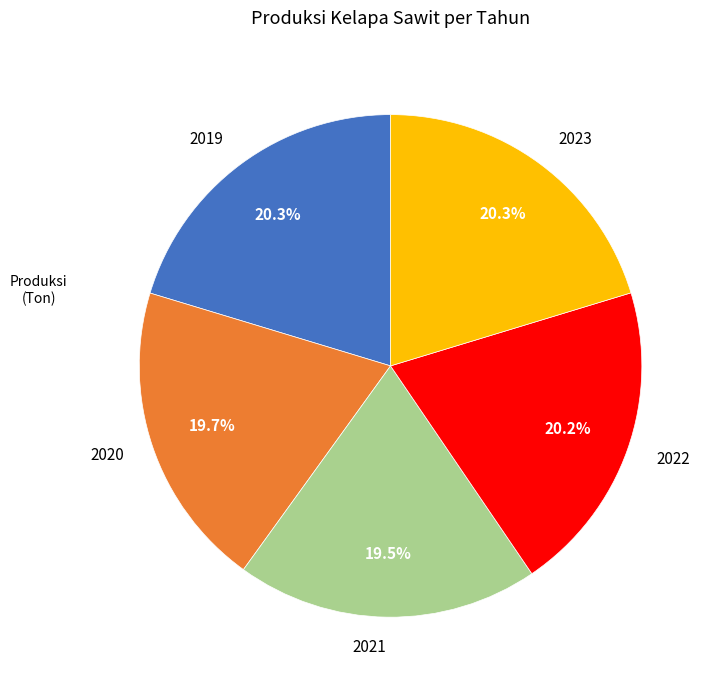

Count the number of slices in the pie.

5